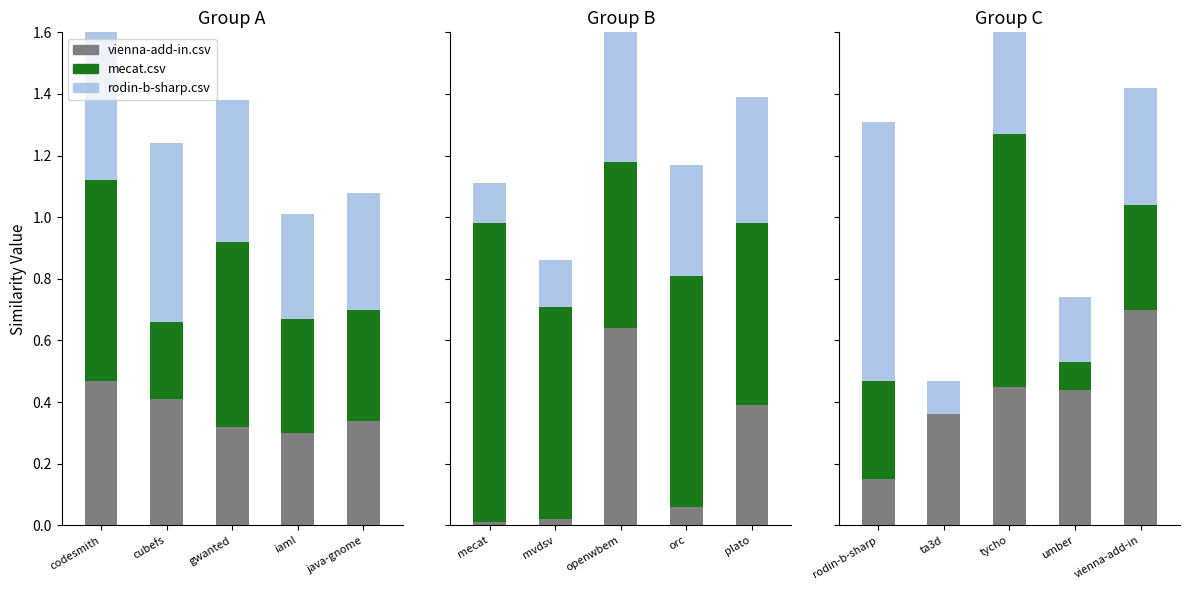

What is the average value of the mecat.csv series?

0.4